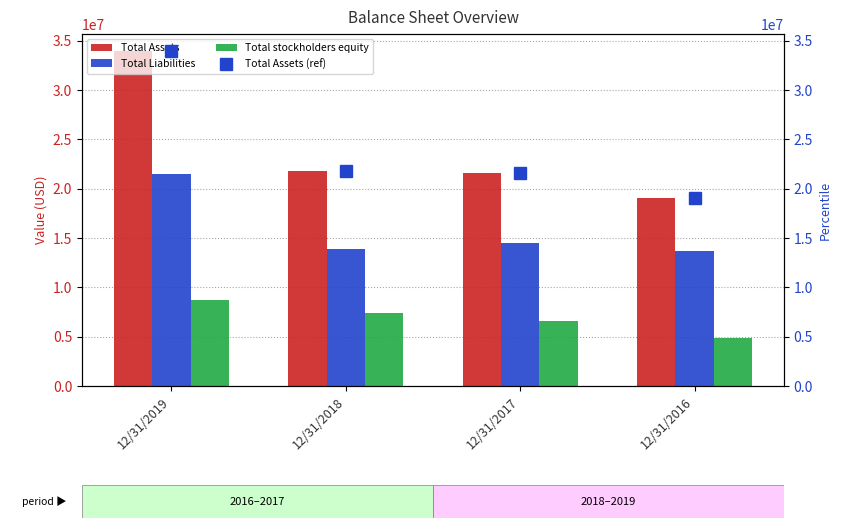

What are all the series names shown in the legend?

Total Assets, Total Liabilities, Total stockholders equity, Total Assets (ref)